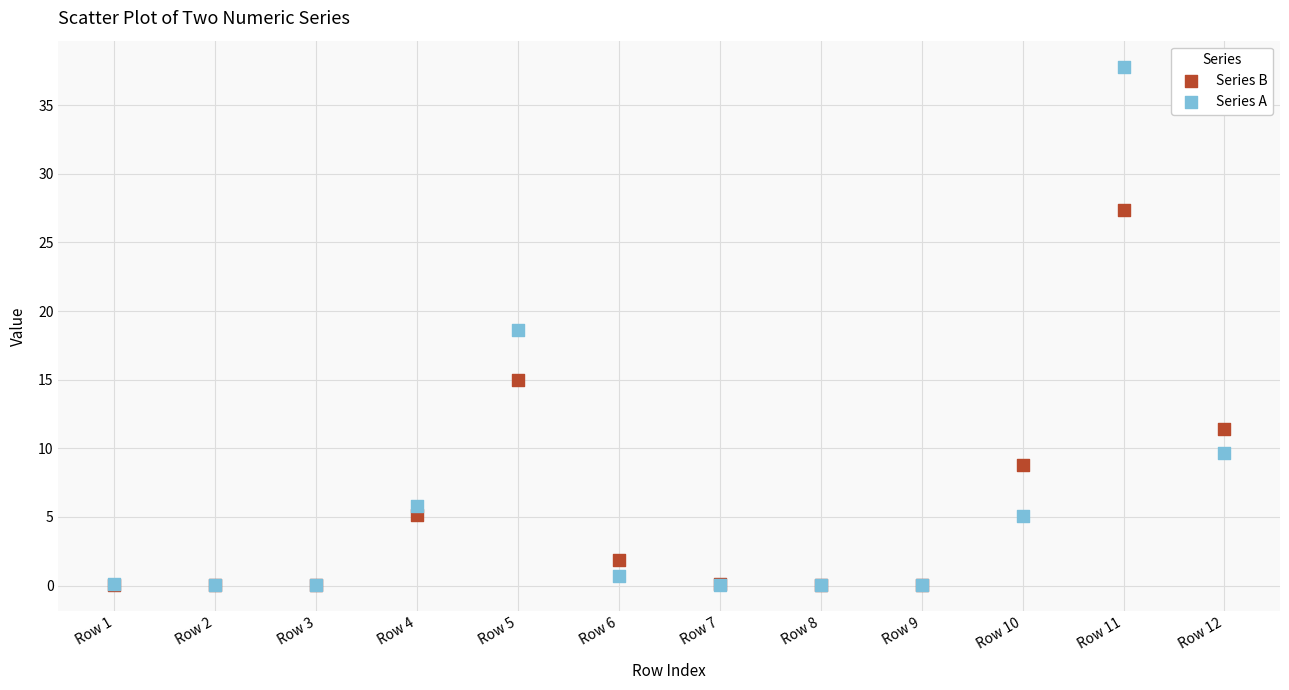

In the Series A series, what Y value is closest to 18?

18.6